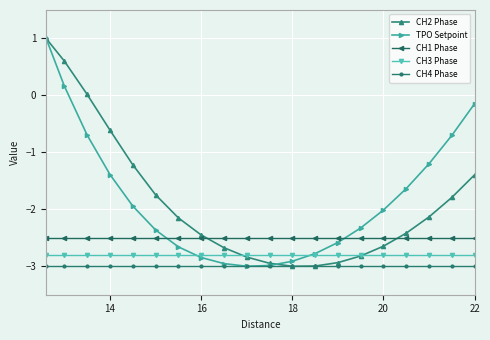

What is the value of the CH1 Phase point at the 1st from the left?

-2.5